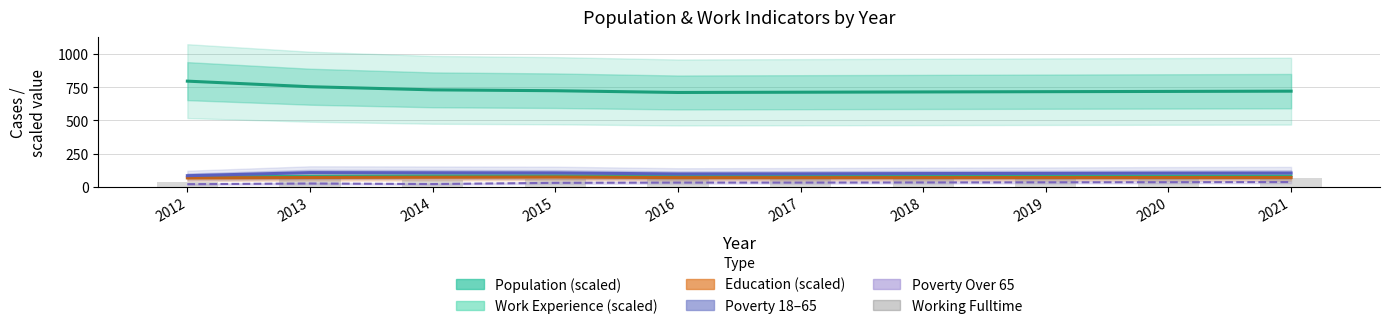

What is the sum of all Work Experience (scaled) values?

811.1